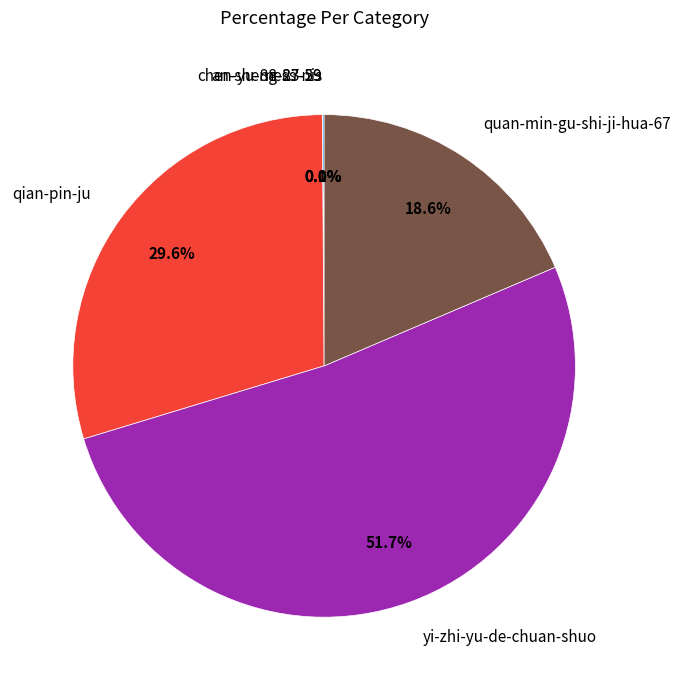

Which slice is the largest?

yi-zhi-yu-de-chuan-shuo